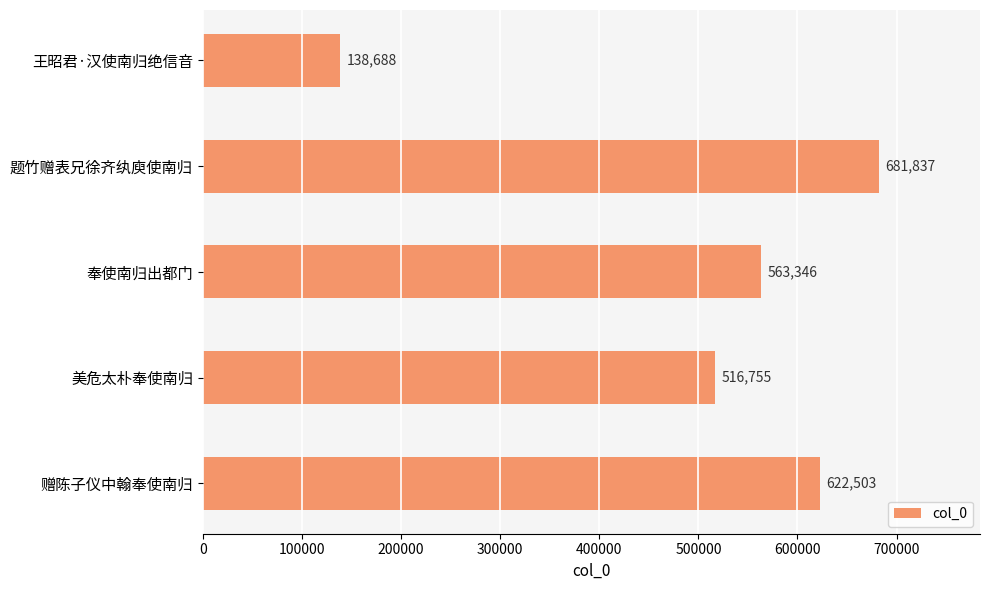

Reading top to bottom, list all the values displayed in this chart.

王昭君·汉使南归绝信音=138688	题竹赠表兄徐齐纨庾使南归=681837	奉使南归出都门=563346	美危太朴奉使南归=516755	赠陈子仪中翰奉使南归=622503